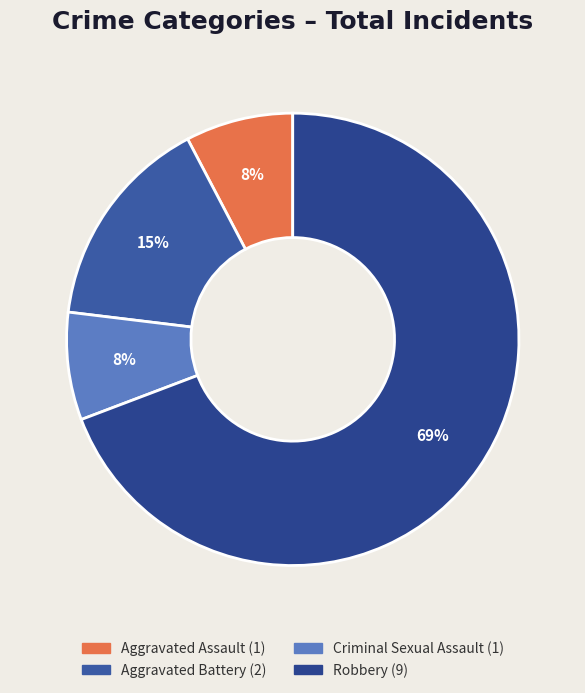

How many slices are in this pie chart?

4